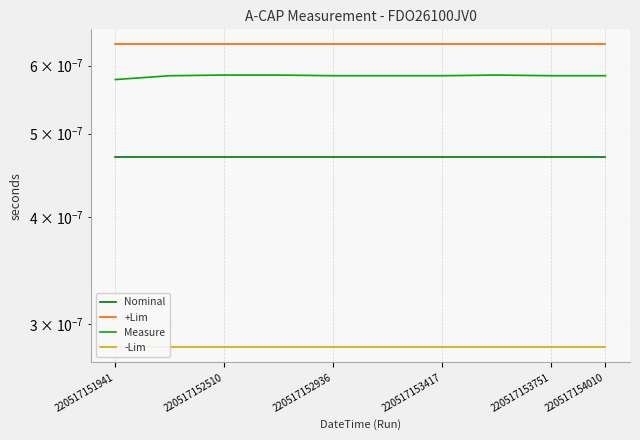

Which series has the widest spread of values?

Measure